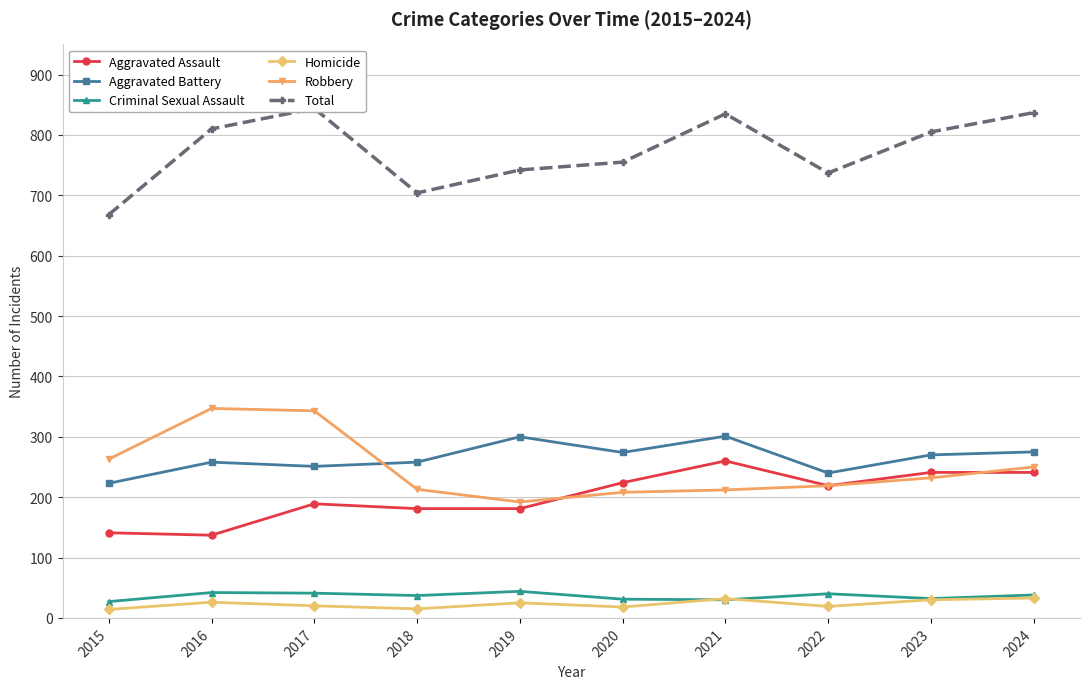

What is the difference between the maximum and minimum values in the Robbery series?

155